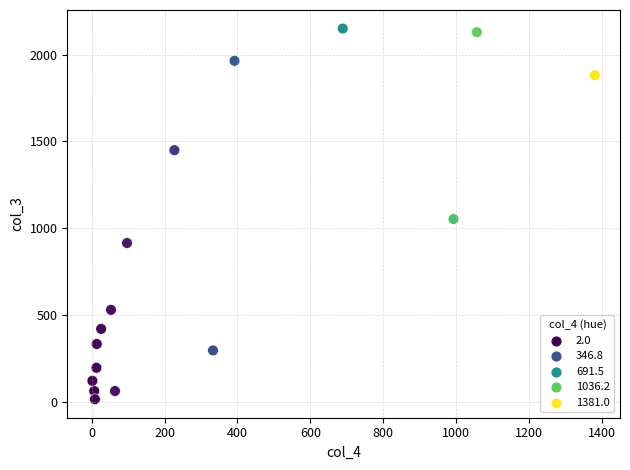

What is the range of X values (max minus min)?

1379